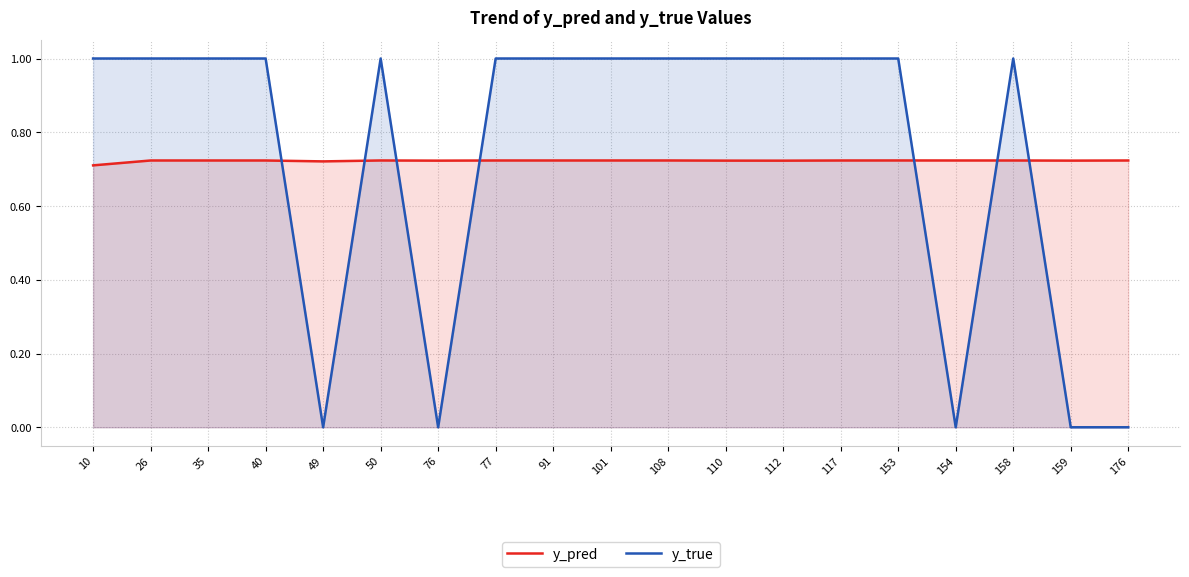

Count the y_true values in the range 0 to 1.

19